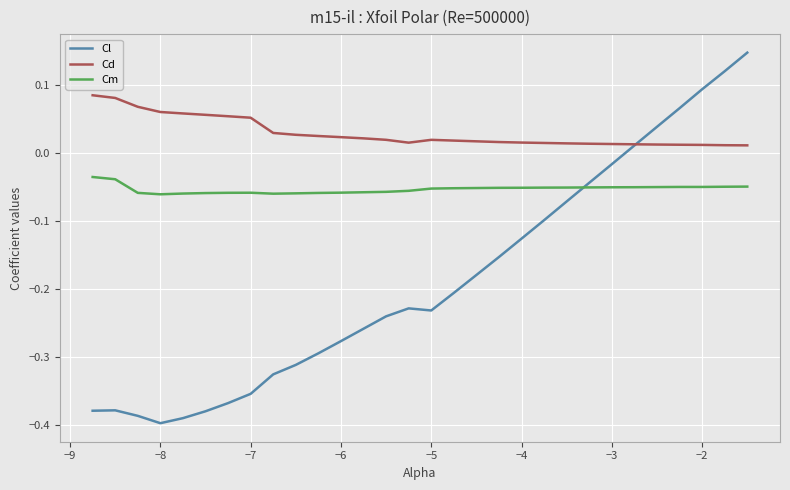

Rank the series by their maximum value, from highest to lowest.

Cl, Cd, Cm